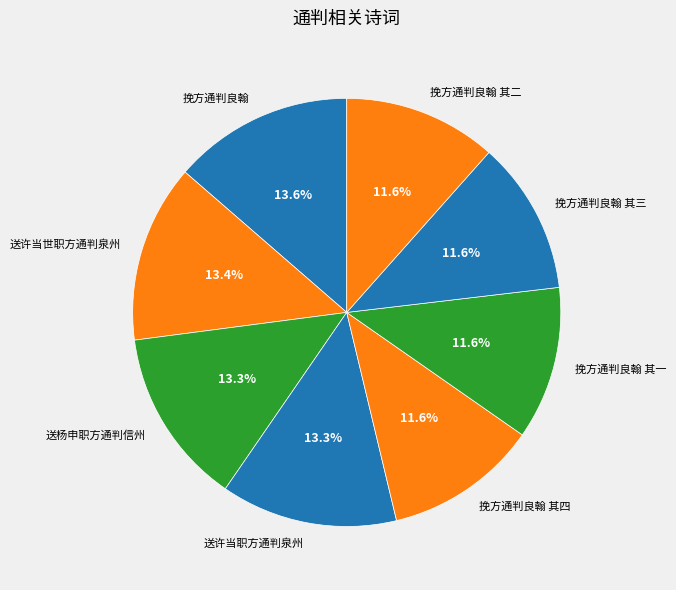

Is 挽方通判良翰 the majority of the pie?

No